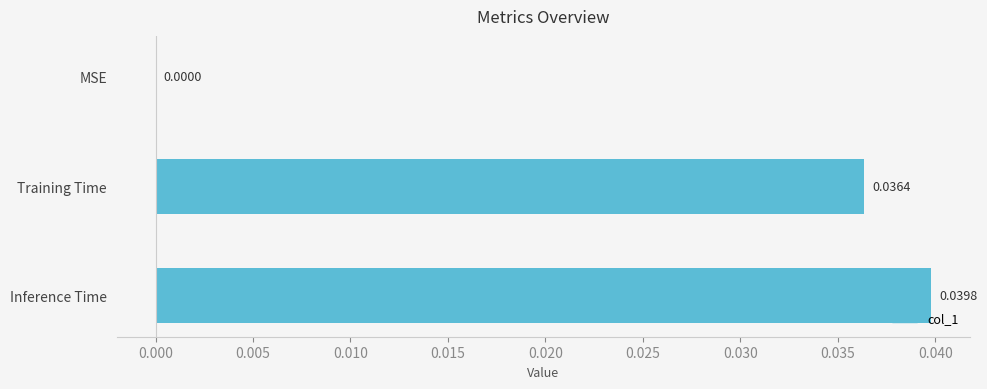

How many distinct data groups are displayed?

1